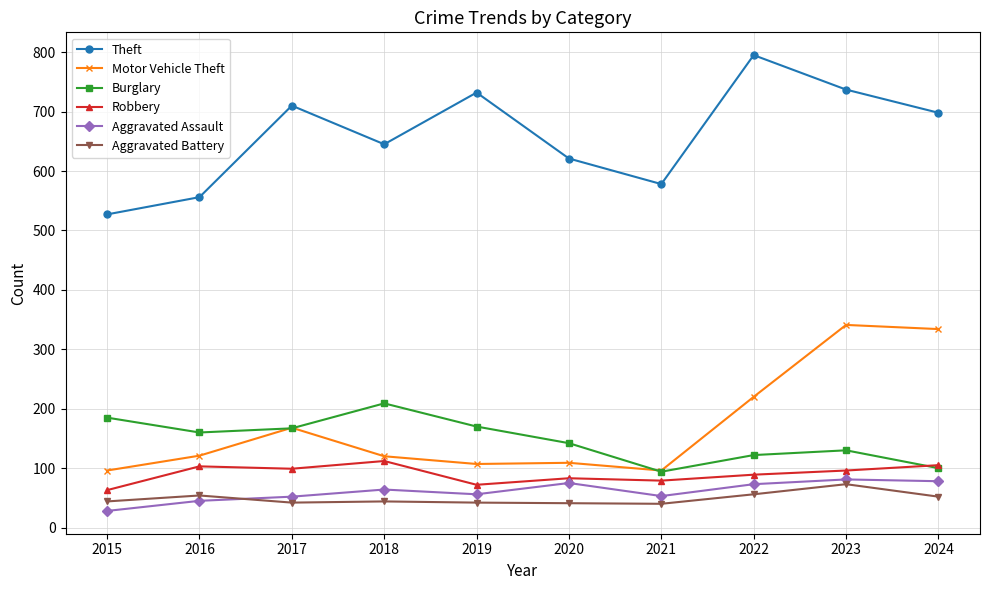

What is the sum of all Aggravated Assault values?

605